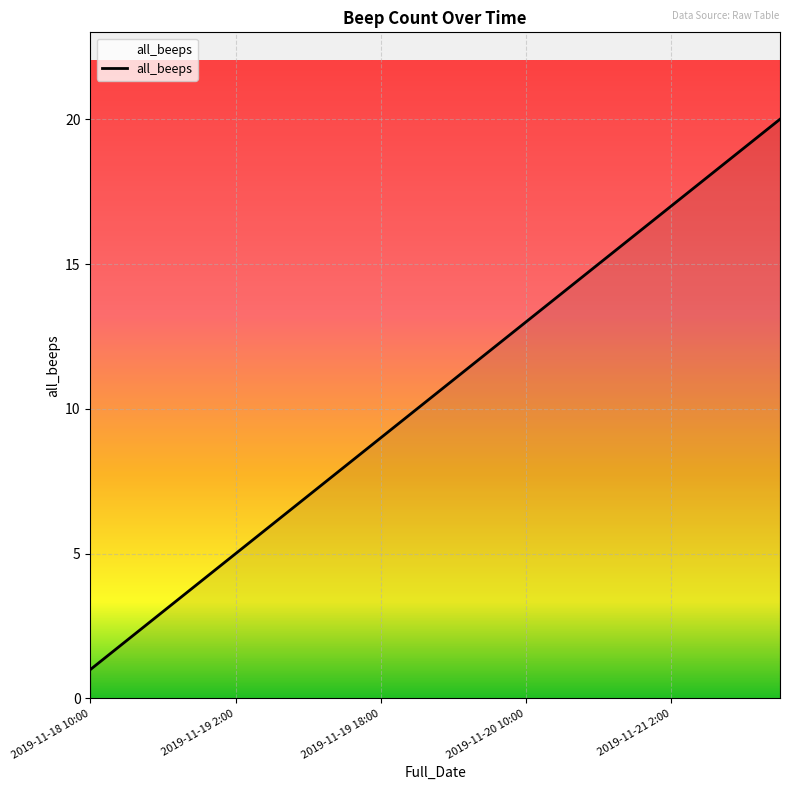

What is the difference between the maximum and minimum values?

19